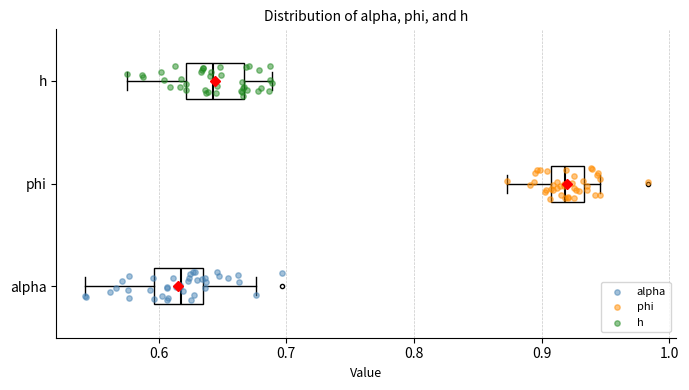

Where does the right whisker of the box for alpha end on the x-axis? The values are not printed on the chart, so give them approximately, as read against the axis.

0.68